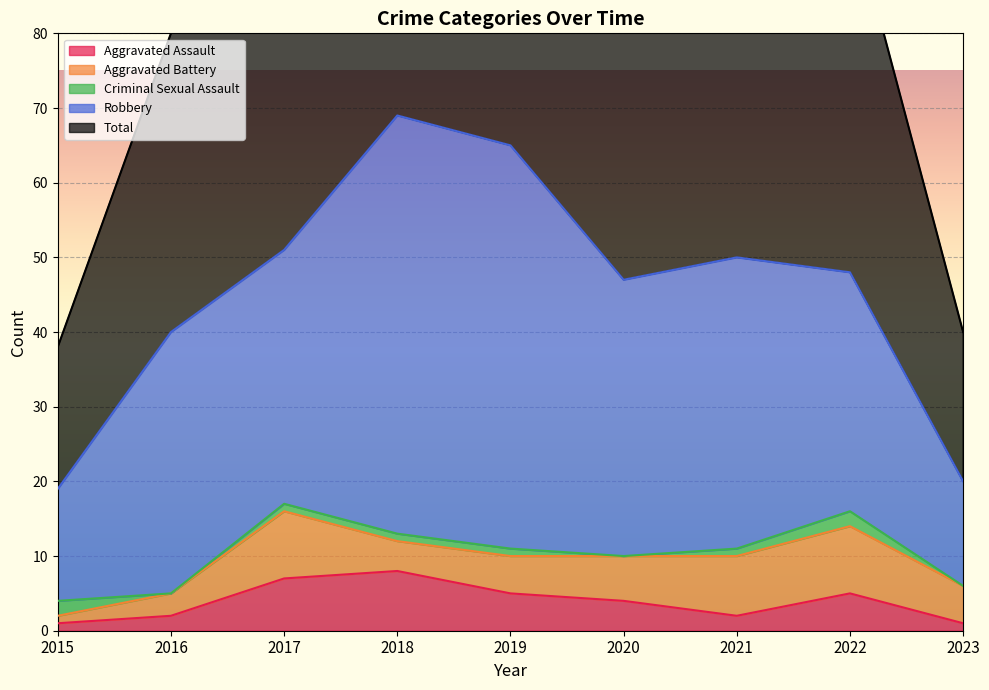

At which label is Aggravated Battery closest to 5?

2019